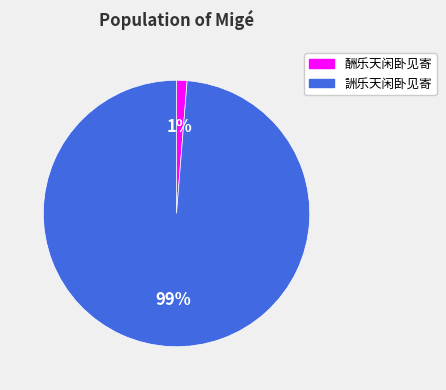

Rank the categories by value from highest to lowest.

詶乐天闲卧见寄, 酬乐天闲卧见寄